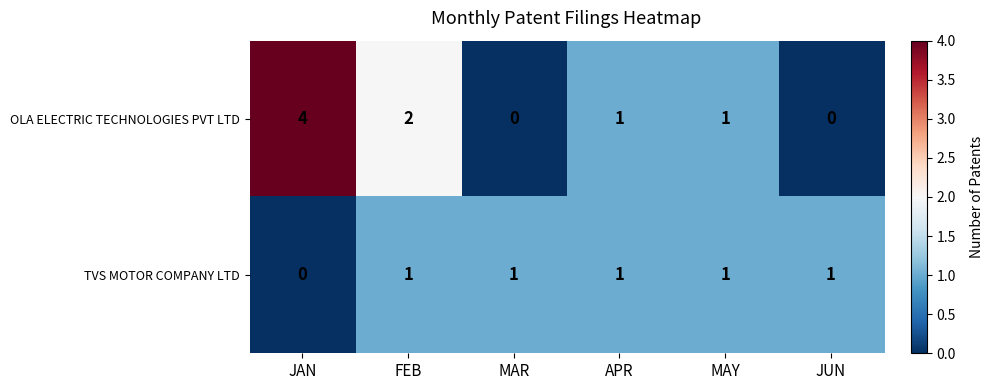

Where is OLA ELECTRIC TECHNOLOGIES PVT LTD nearest to the value 2?

FEB